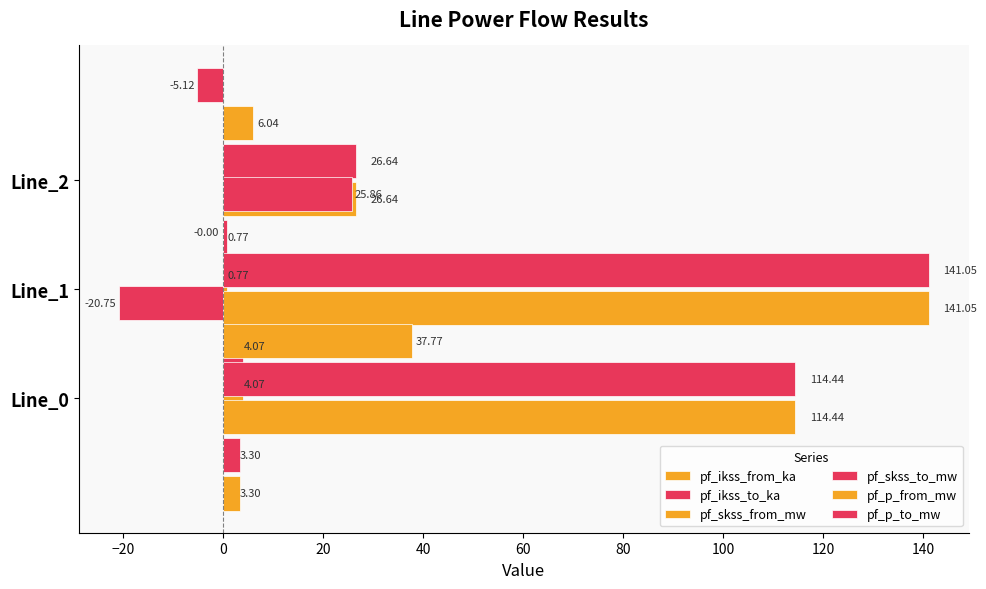

Which series has the widest spread of values?

pf_skss_from_mw